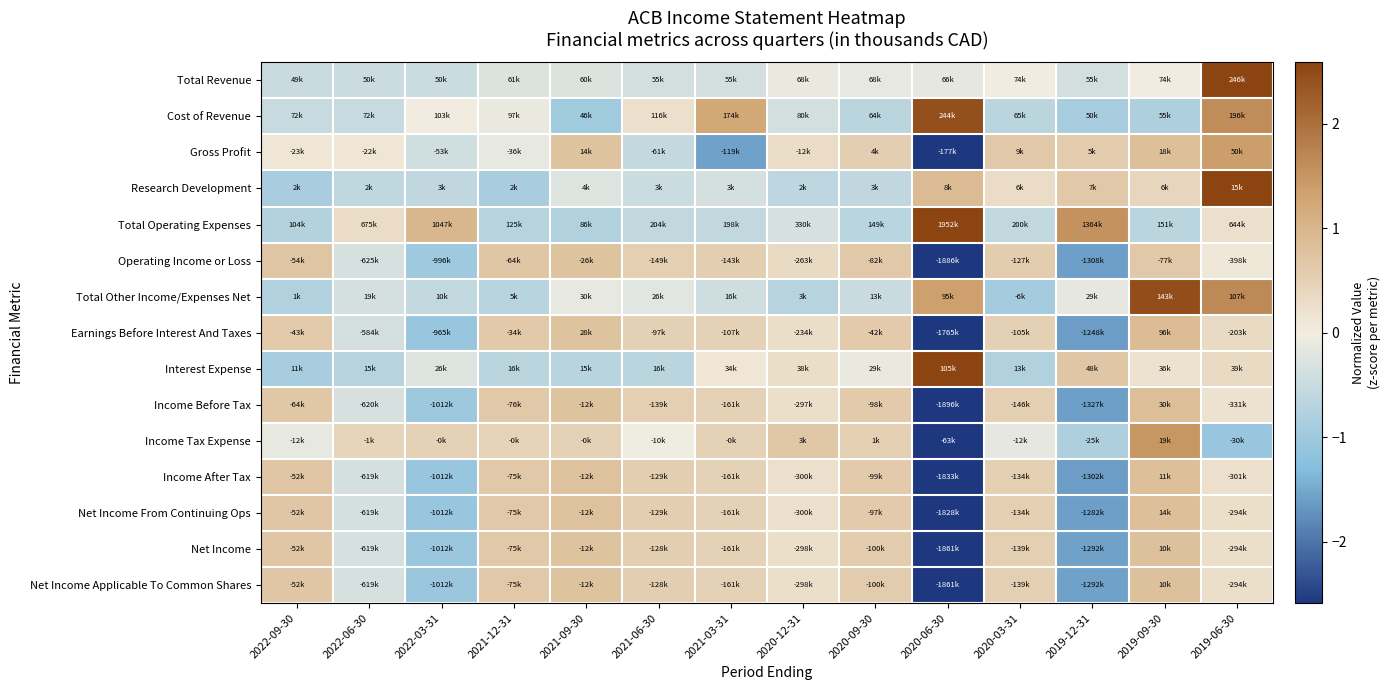

Reading left to right, extract all data points from this chart.

Total Revenue: 2022-09-30=-0.5	2022-06-30=-0.5	2022-03-31=-0.5	2021-12-31=-0.3	2021-09-30=-0.3	2021-06-30=-0.4	2021-03-31=-0.4	2020-12-31=-0.1	2020-09-30=-0.1	2020-06-30=-0.2	2020-03-31=-0.0	2019-12-31=-0.4	2019-09-30=0.0	2019-06-30=3.6
Cost of Revenue: 2022-09-30=-0.5	2022-06-30=-0.5	2022-03-31=0.0	2021-12-31=-0.1	2021-09-30=-1.0	2021-06-30=0.2	2021-03-31=1.2	2020-12-31=-0.4	2020-09-30=-0.7	2020-06-30=2.4	2020-03-31=-0.6	2019-12-31=-0.9	2019-09-30=-0.8	2019-06-30=1.6
Gross Profit: 2022-09-30=0.1	2022-06-30=0.1	2022-03-31=-0.4	2021-12-31=-0.1	2021-09-30=0.7	2021-06-30=-0.6	2021-03-31=-1.6	2020-12-31=0.3	2020-09-30=0.6	2020-06-30=-2.6	2020-03-31=0.7	2019-12-31=0.6	2019-09-30=0.8	2019-06-30=1.4
Research Development: 2022-09-30=-0.9	2022-06-30=-0.6	2022-03-31=-0.6	2021-12-31=-0.9	2021-09-30=-0.3	2021-06-30=-0.5	2021-03-31=-0.3	2020-12-31=-0.6	2020-09-30=-0.6	2020-06-30=0.9	2020-03-31=0.3	2019-12-31=0.7	2019-09-30=0.4	2019-06-30=3.0
Total Operating Expenses: 2022-09-30=-0.8	2022-06-30=0.3	2022-03-31=1.0	2021-12-31=-0.7	2021-09-30=-0.8	2021-06-30=-0.6	2021-03-31=-0.6	2020-12-31=-0.3	2020-09-30=-0.7	2020-06-30=2.6	2020-03-31=-0.6	2019-12-31=1.5	2019-09-30=-0.7	2019-06-30=0.2
Operating Income or Loss: 2022-09-30=0.7	2022-06-30=-0.3	2022-03-31=-1.0	2021-12-31=0.7	2021-09-30=0.8	2021-06-30=0.5	2021-03-31=0.5	2020-12-31=0.3	2020-09-30=0.7	2020-06-30=-2.6	2020-03-31=0.6	2019-12-31=-1.6	2019-09-30=0.7	2019-06-30=0.1
Total Other Income/Expenses Net: 2022-09-30=-0.8	2022-06-30=-0.4	2022-03-31=-0.6	2021-12-31=-0.7	2021-09-30=-0.1	2021-06-30=-0.2	2021-03-31=-0.4	2020-12-31=-0.7	2020-09-30=-0.5	2020-06-30=1.4	2020-03-31=-0.9	2019-12-31=-0.1	2019-09-30=2.5	2019-06-30=1.6
Earnings Before Interest And Taxes: 2022-09-30=0.6	2022-06-30=-0.4	2022-03-31=-1.1	2021-12-31=0.6	2021-09-30=0.8	2021-06-30=0.5	2021-03-31=0.5	2020-12-31=0.3	2020-09-30=0.6	2020-06-30=-2.6	2020-03-31=0.5	2019-12-31=-1.6	2019-09-30=0.9	2019-06-30=0.3
Interest Expense: 2022-09-30=-0.9	2022-06-30=-0.7	2022-03-31=-0.2	2021-12-31=-0.7	2021-09-30=-0.7	2021-06-30=-0.7	2021-03-31=0.1	2020-12-31=0.3	2020-09-30=-0.1	2020-06-30=3.2	2020-03-31=-0.8	2019-12-31=0.7	2019-09-30=0.2	2019-06-30=0.3
Income Before Tax: 2022-09-30=0.7	2022-06-30=-0.3	2022-03-31=-1.0	2021-12-31=0.7	2021-09-30=0.8	2021-06-30=0.5	2021-03-31=0.5	2020-12-31=0.3	2020-09-30=0.6	2020-06-30=-2.6	2020-03-31=0.5	2019-12-31=-1.6	2019-09-30=0.8	2019-06-30=0.2
Income Tax Expense: 2022-09-30=-0.1	2022-06-30=0.4	2022-03-31=0.5	2021-12-31=0.5	2021-09-30=0.5	2021-06-30=-0.0	2021-03-31=0.5	2020-12-31=0.7	2020-09-30=0.5	2020-06-30=-2.8	2020-03-31=-0.2	2019-12-31=-0.8	2019-09-30=1.5	2019-06-30=-1.1
Income After Tax: 2022-09-30=0.7	2022-06-30=-0.3	2022-03-31=-1.1	2021-12-31=0.7	2021-09-30=0.8	2021-06-30=0.6	2021-03-31=0.5	2020-12-31=0.2	2020-09-30=0.6	2020-06-30=-2.6	2020-03-31=0.5	2019-12-31=-1.6	2019-09-30=0.8	2019-06-30=0.2
Net Income From Continuing Ops: 2022-09-30=0.7	2022-06-30=-0.4	2022-03-31=-1.1	2021-12-31=0.7	2021-09-30=0.8	2021-06-30=0.6	2021-03-31=0.5	2020-12-31=0.2	2020-09-30=0.6	2020-06-30=-2.6	2020-03-31=0.5	2019-12-31=-1.6	2019-09-30=0.8	2019-06-30=0.2
Net Income: 2022-09-30=0.7	2022-06-30=-0.3	2022-03-31=-1.1	2021-12-31=0.7	2021-09-30=0.8	2021-06-30=0.6	2021-03-31=0.5	2020-12-31=0.2	2020-09-30=0.6	2020-06-30=-2.6	2020-03-31=0.5	2019-12-31=-1.6	2019-09-30=0.8	2019-06-30=0.3
Net Income Applicable To Common Shares: 2022-09-30=0.7	2022-06-30=-0.3	2022-03-31=-1.1	2021-12-31=0.7	2021-09-30=0.8	2021-06-30=0.6	2021-03-31=0.5	2020-12-31=0.2	2020-09-30=0.6	2020-06-30=-2.6	2020-03-31=0.5	2019-12-31=-1.6	2019-09-30=0.8	2019-06-30=0.3